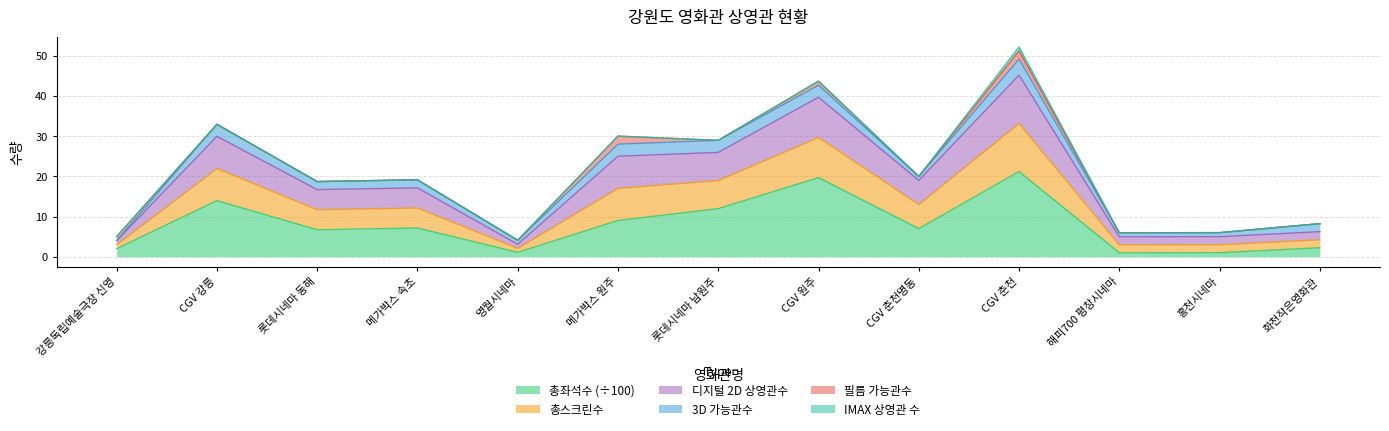

Rank the categories by 총좌석수 value from highest to lowest.

CGV 춘천, CGV 원주, CGV 강릉, 롯데시네마 남원주, 메가박스 원주, 메가박스 속초, CGV 춘천명동, 롯데시네마 동해, 화천작은영화관, 강릉독립예술극장 신영, 영월시네마, 홍천시네마, 해피700 평창시네마